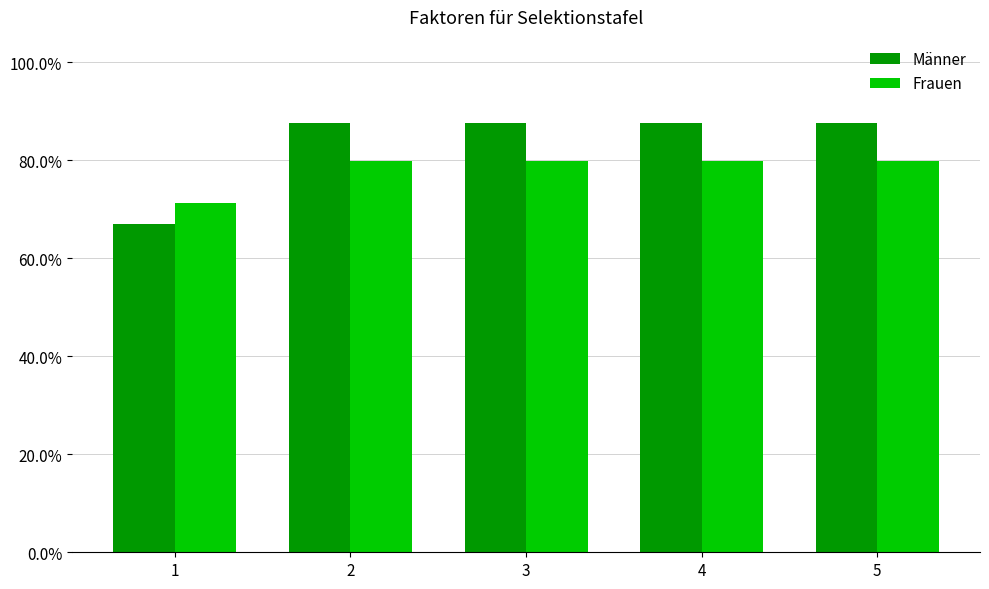

What is the greatest value displayed?

0.9